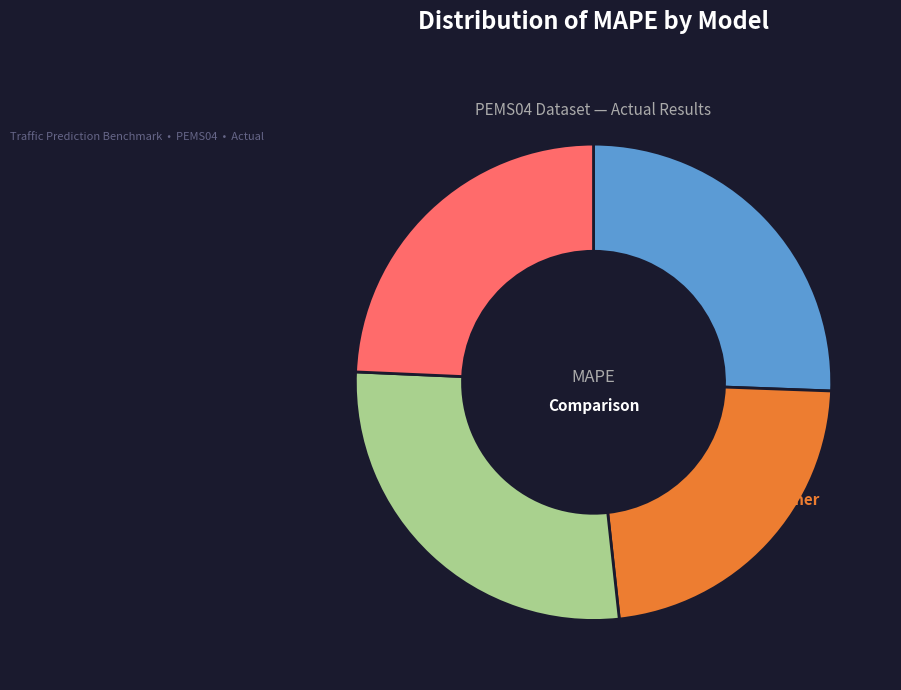

Does SSTBAN account for over 50% of the chart?

No